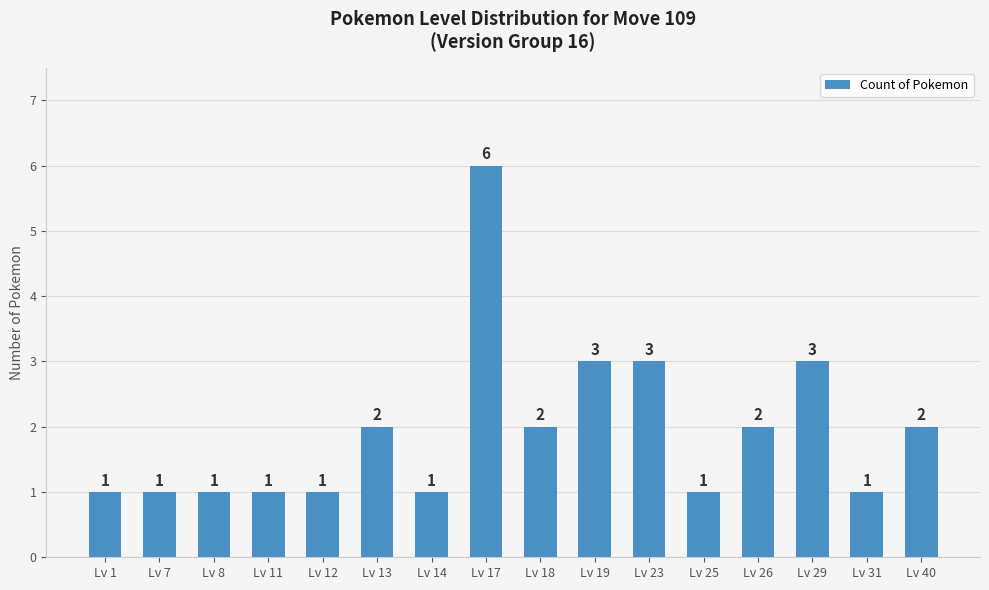

Read the value at Lv 40.

2